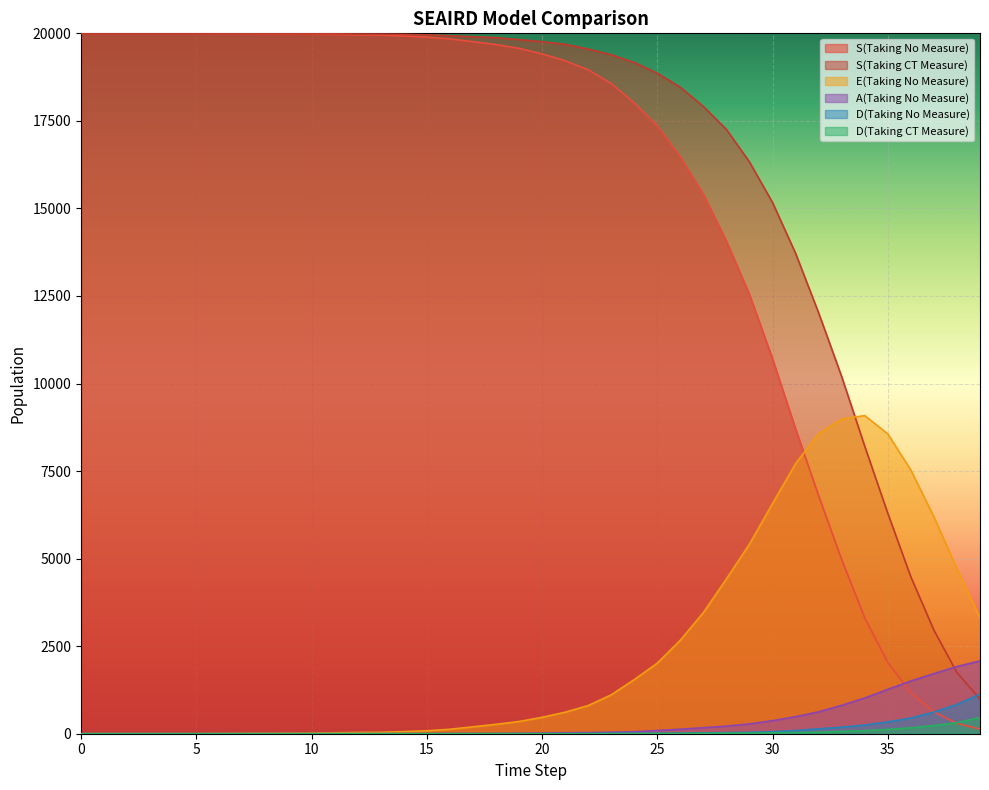

What is the difference between the maximum and minimum values in the S(Taking CT Measure) series?

19006